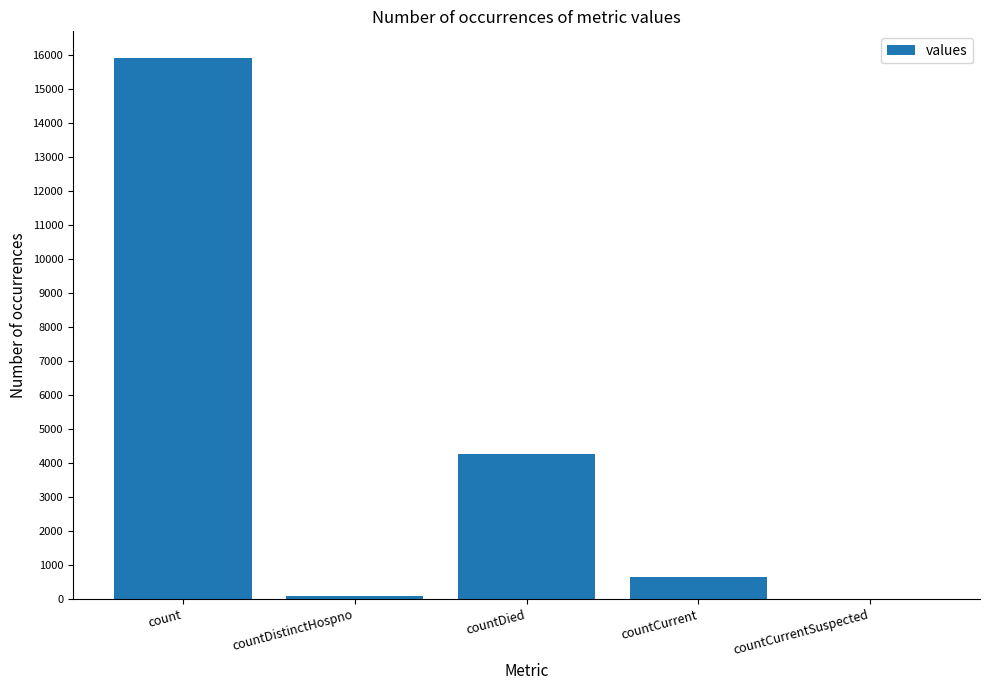

Where is the data nearest to the value 7946?

countDied